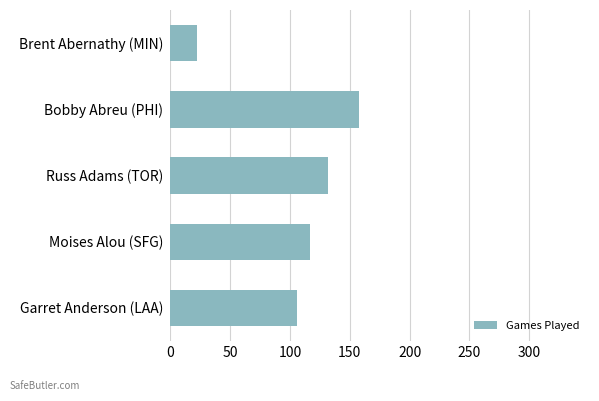

Rank the categories by value from lowest to highest.

Brent Abernathy (MIN), Garret Anderson (LAA), Moises Alou (SFG), Russ Adams (TOR), Bobby Abreu (PHI)